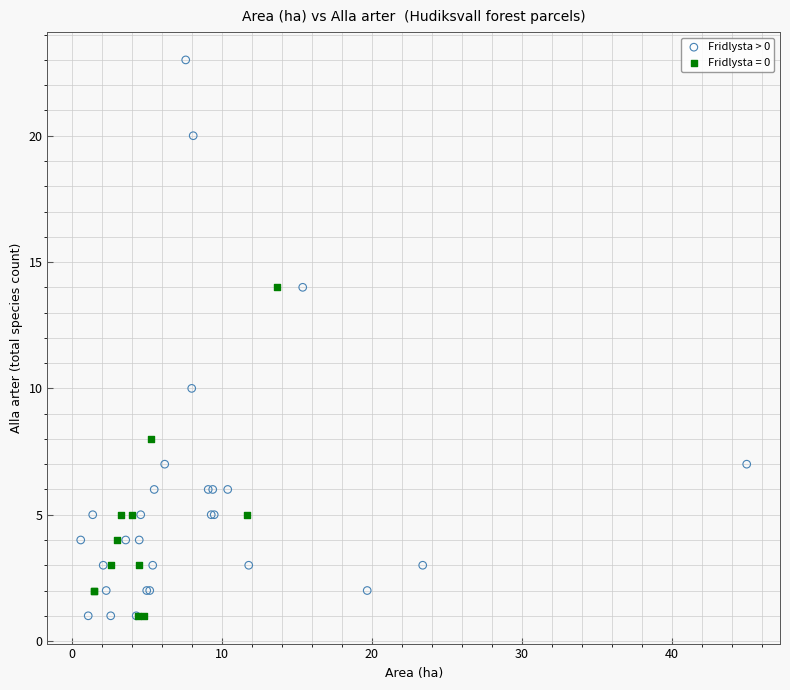

Which series contains the highest Y value?

Fridlysta > 0